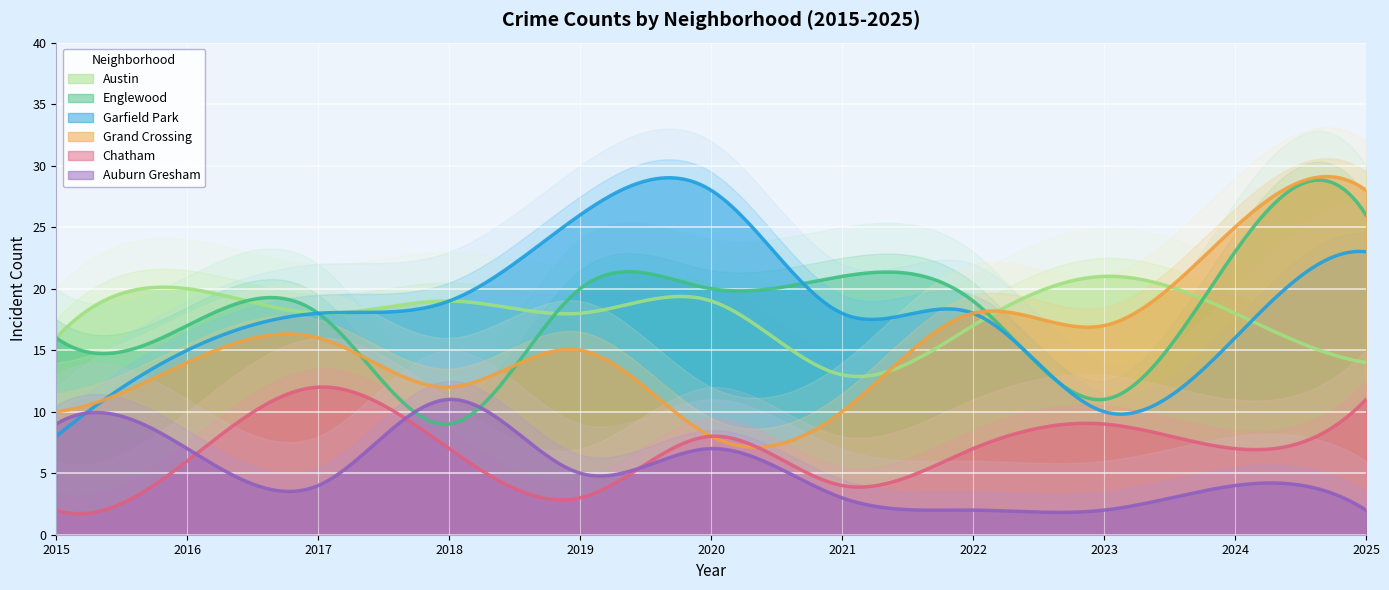

True or false: Chatham and Auburn Gresham intersect in this chart.

True